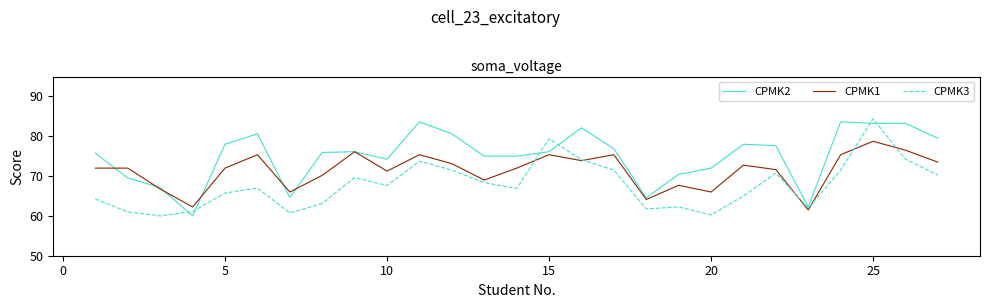

What are all the series names shown in the legend?

CPMK2, CPMK1, CPMK3